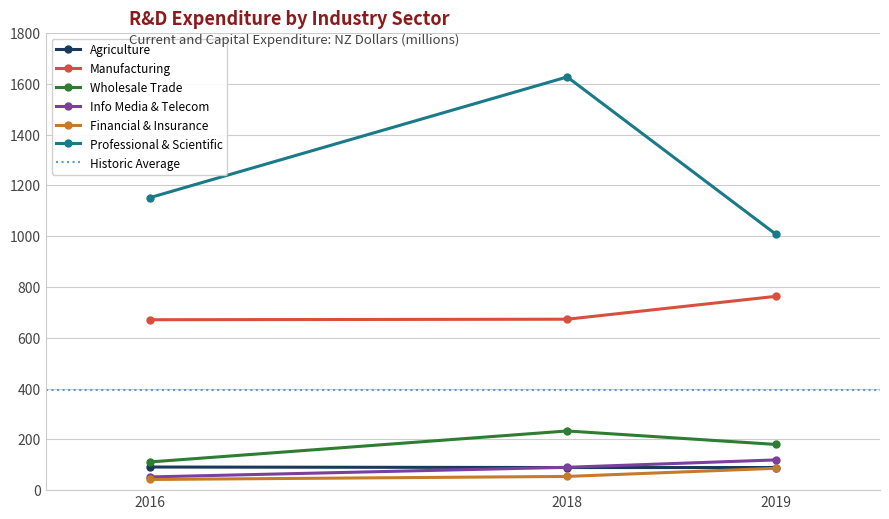

Which series has the largest range (max minus min)?

Professional & Scientific